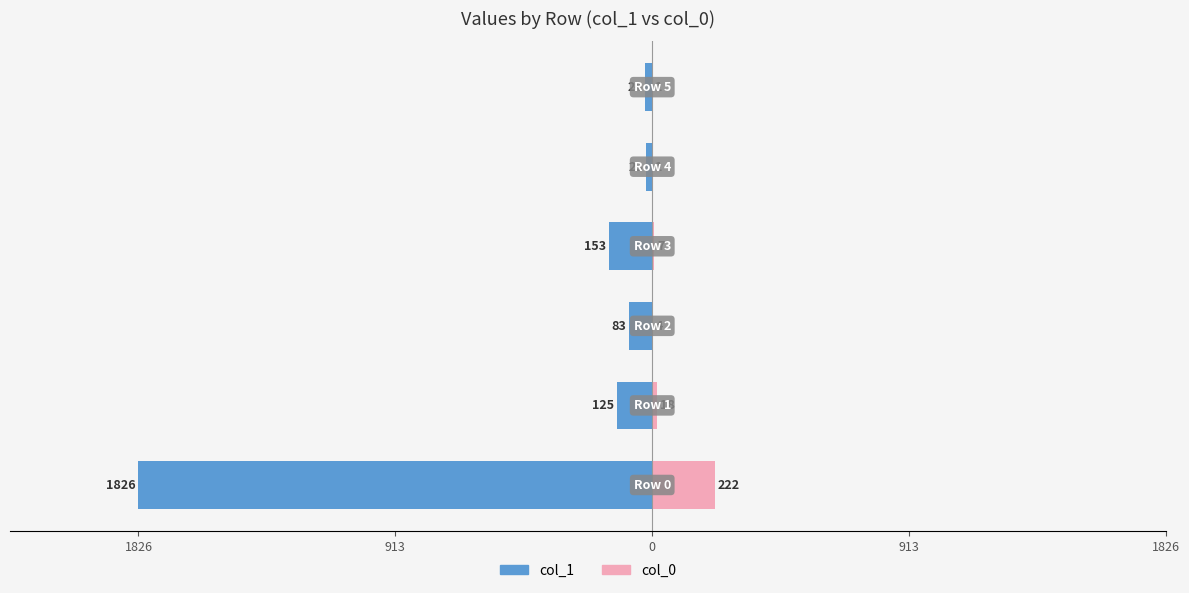

Does the chart contain stacked bars?

No